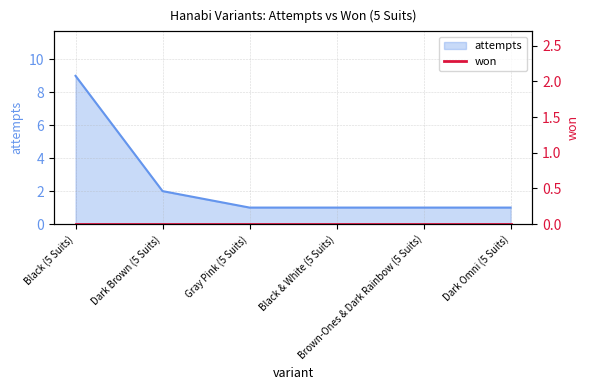

The value at Brown-Ones & Dark Rainbow (5 Suits) is 0. True or false?

False